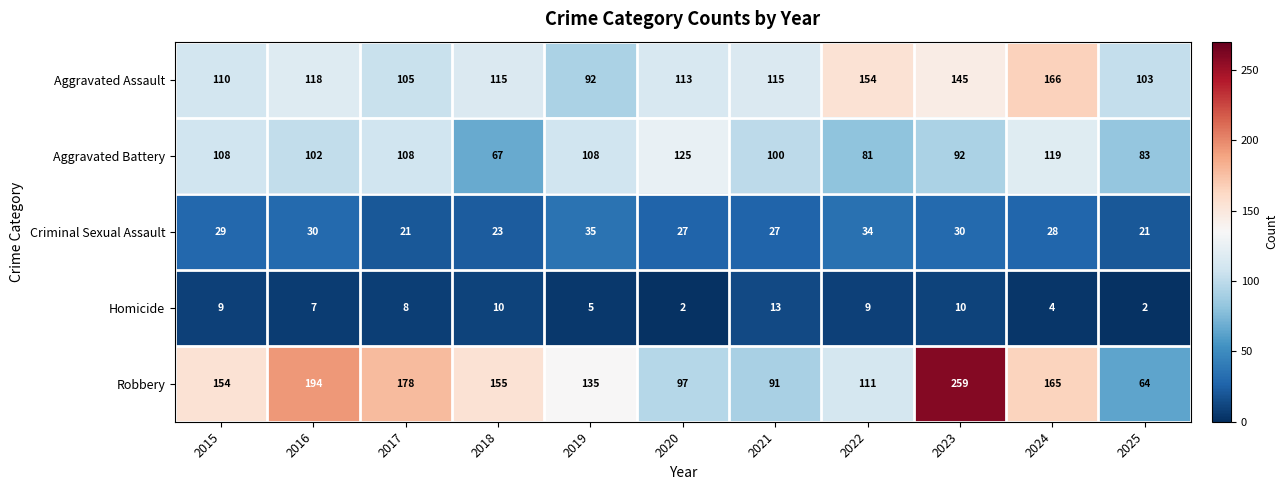

What is the spread (max minus min) of values at 2020?

123